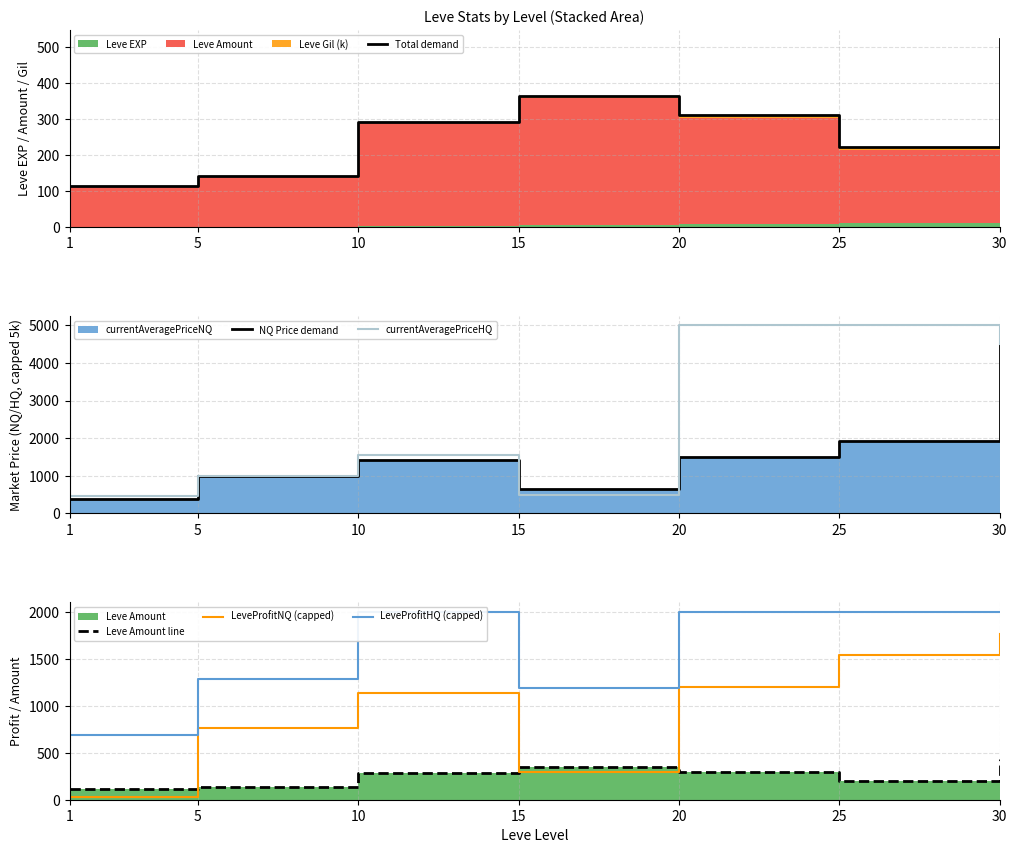

Reading left to right, extract all data points from this chart.

Total demand: 114.3	141.1	290.8	364.2	311.6	222.7	521.6
NQ Price demand: 388.0	1000.0	1425.0	641.0	1494.0	1924.0	5000.0
currentAveragePriceHQ: 465.0	1000.0	1550.0	491.0	5000.0	5000.0	4500.0
Leve Amount line: 113.0	140.0	287.0	350.0	295.0	202.0	428.0
LeveProfitNQ (capped): 28.0	761.0	1138.0	291.0	1199.0	1536.0	1764.0
LeveProfitHQ (capped): 689.0	1280.0	2000.0	1191.0	2000.0	2000.0	2000.0